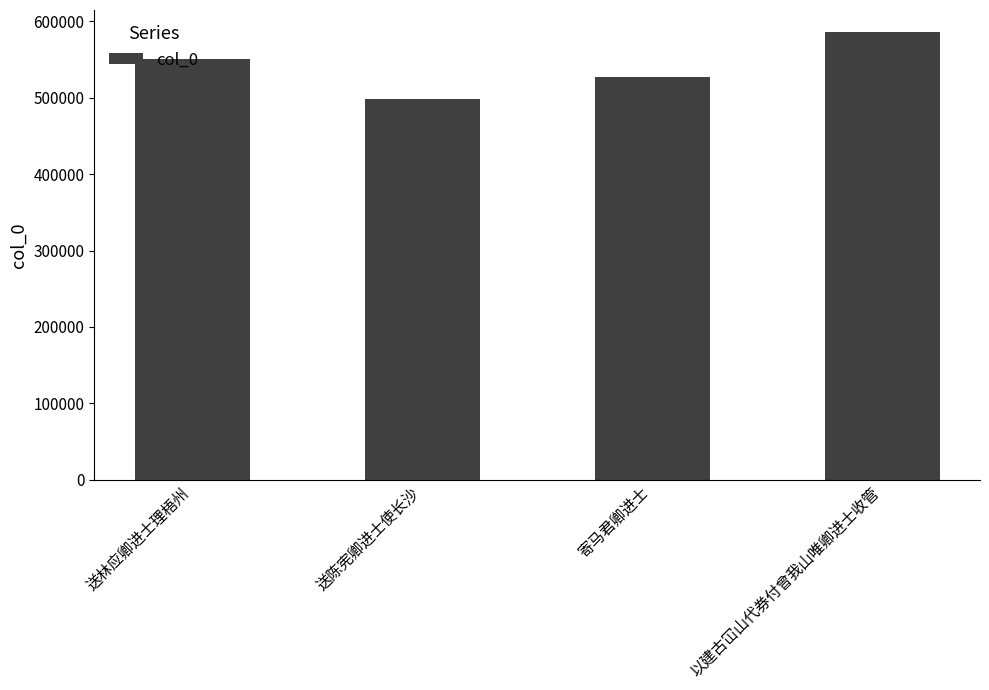

What is the difference between the maximum and minimum values?

86903